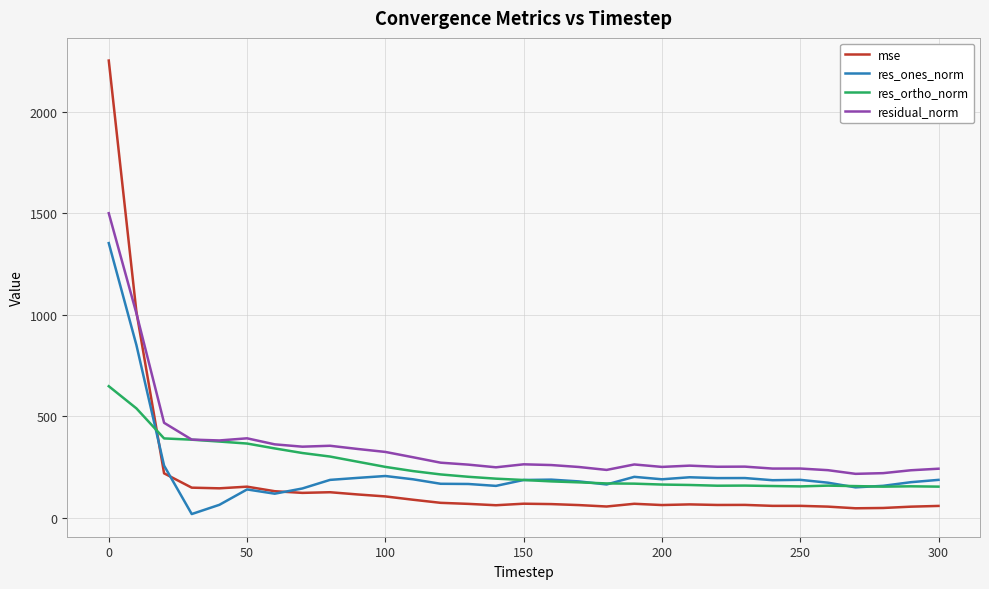

What is the difference between the maximum and minimum values in the residual_norm series?

1284.4